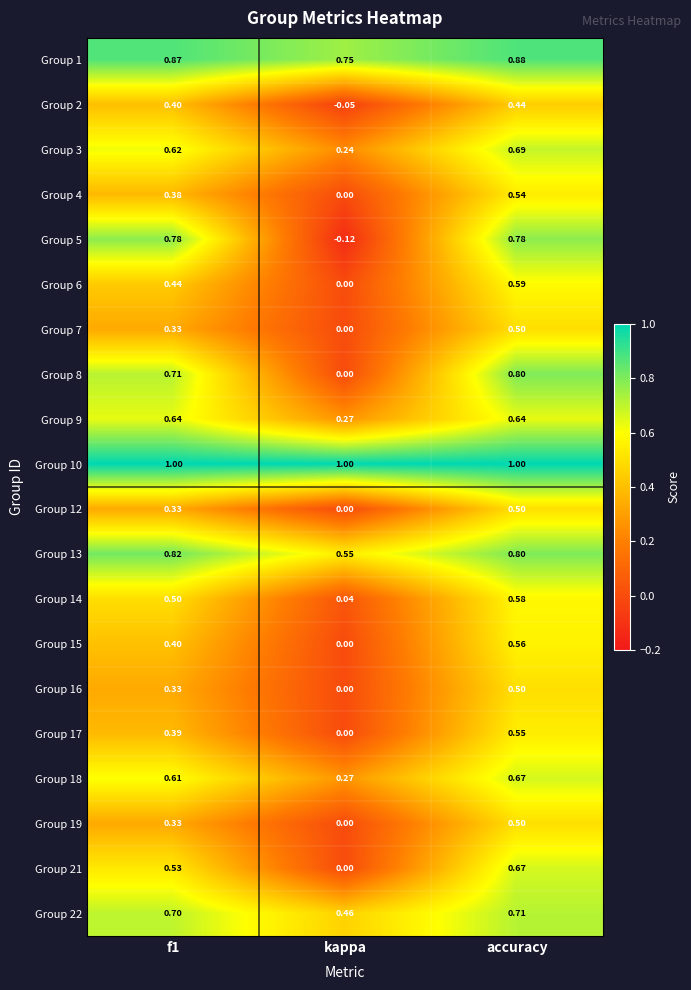

At which label does Group 22 reach its peak?

accuracy